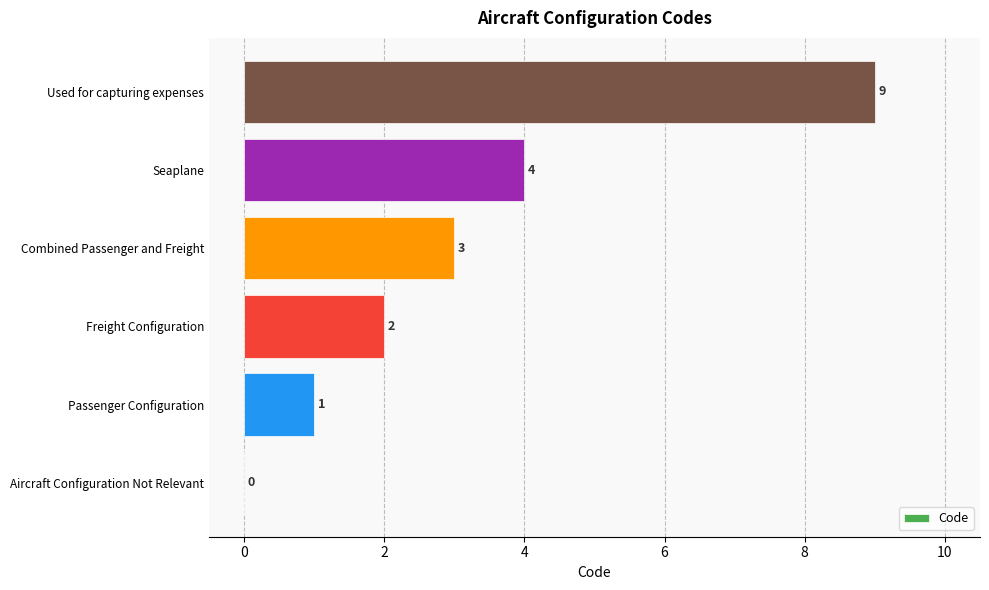

What is the change in value from Aircraft Configuration Not Relevant to Seaplane?

+4